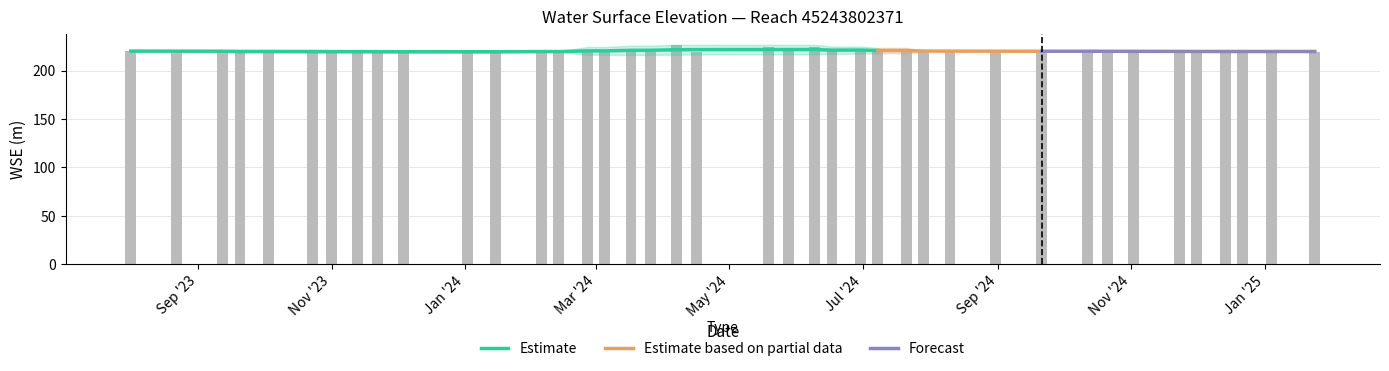

What position from the right is 2024-01-15?

29